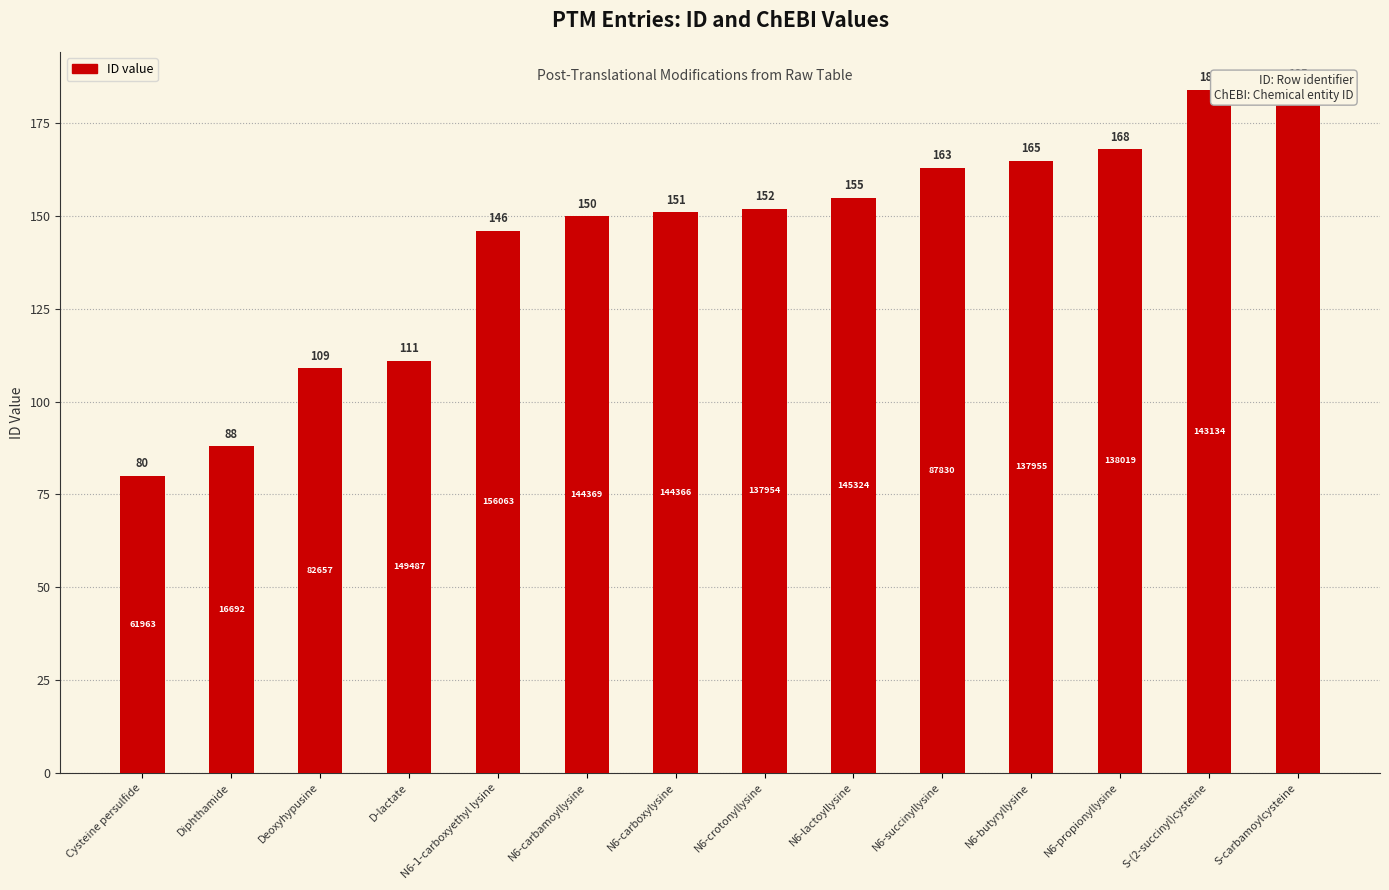

What position from the right is Cysteine persulfide?

14